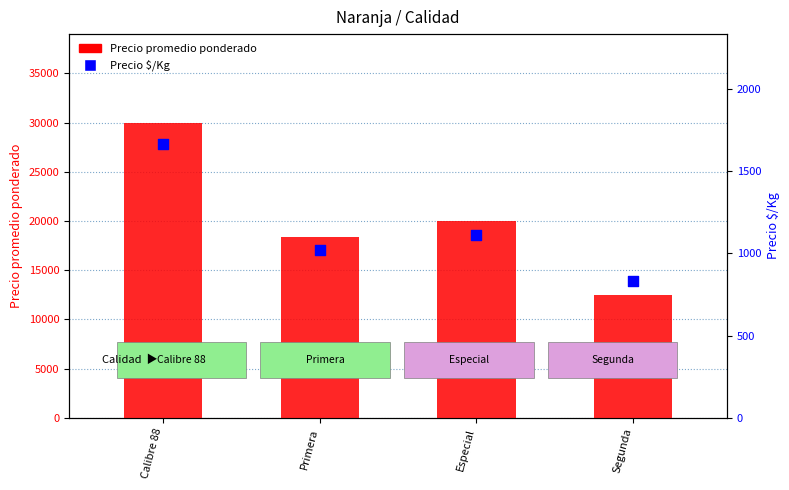

Is the value of Precio $/Kg at Segunda greater than the value of Precio promedio ponderado at Primera?

No